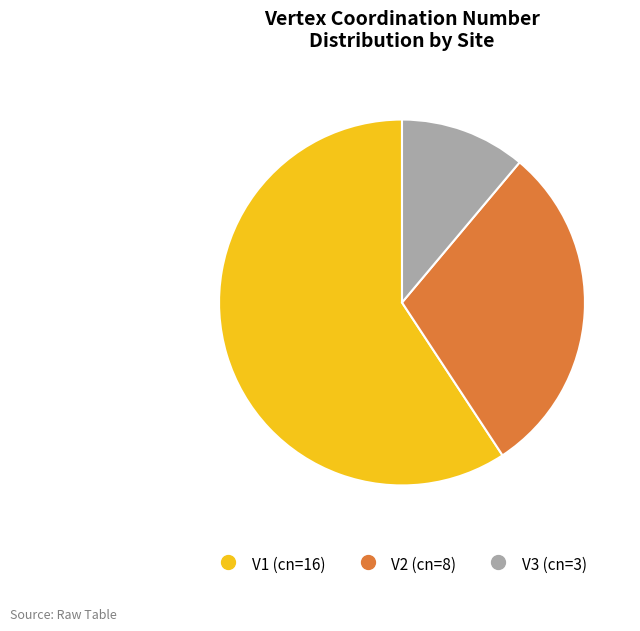

Do V3 and V2 together represent more than half of the pie?

No